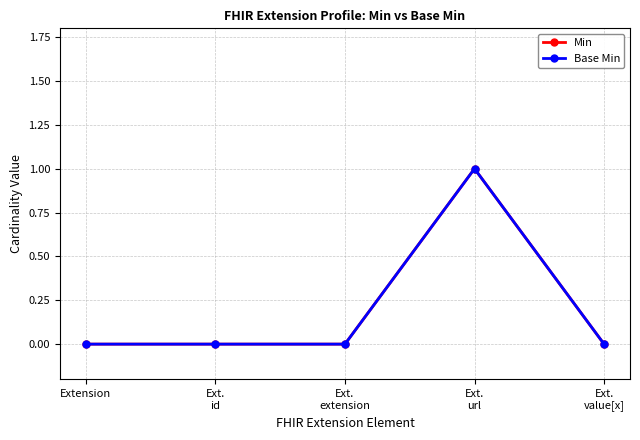

Is this an area chart (filled region under the line)?

No